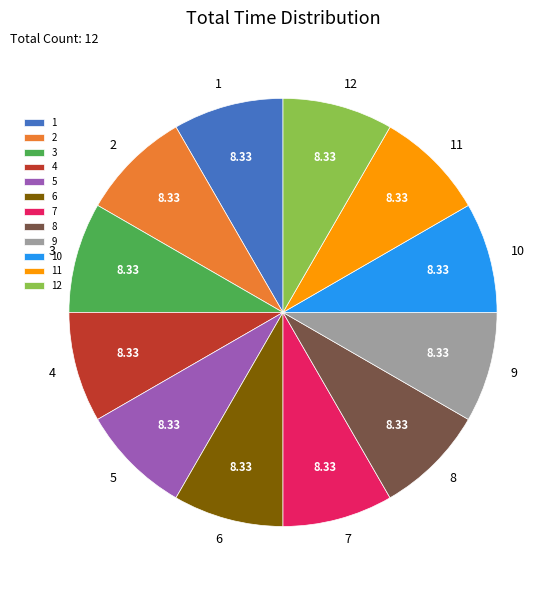

Approximately how many times larger is the value at 5 compared to 1?

1.0